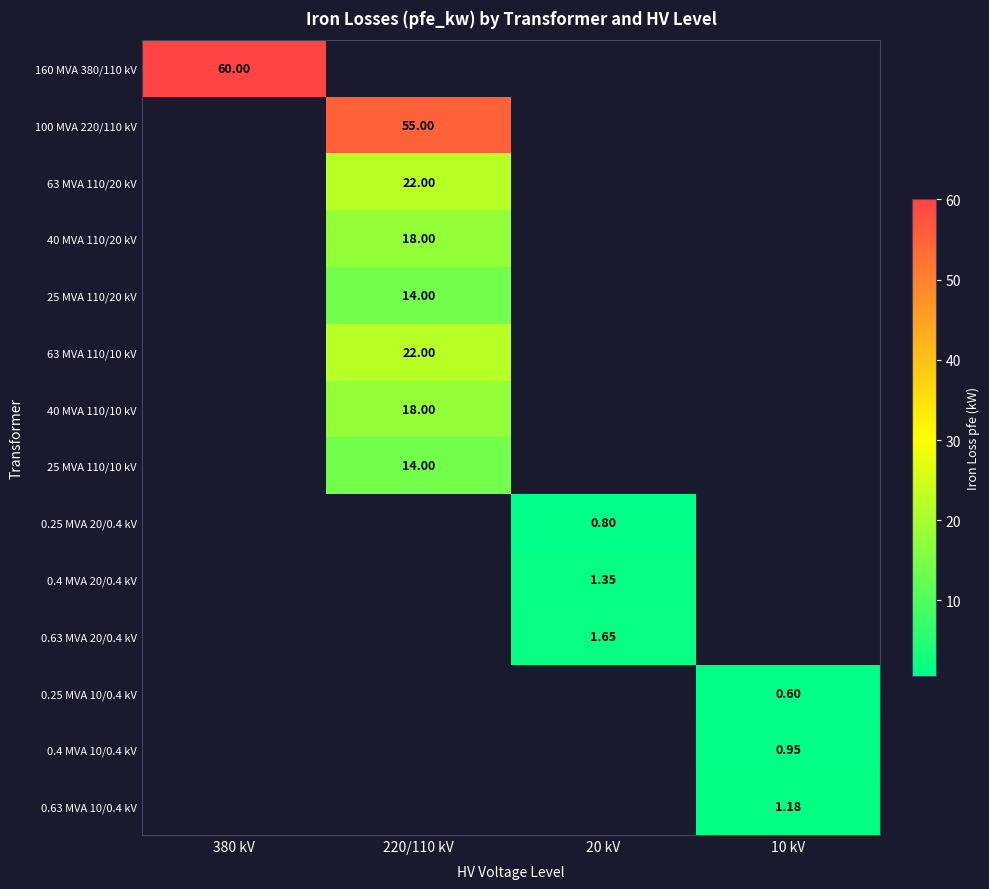

Is it true that 0.63 MVA 10/0.4 kV equals 1.7 at 10 kV?

False